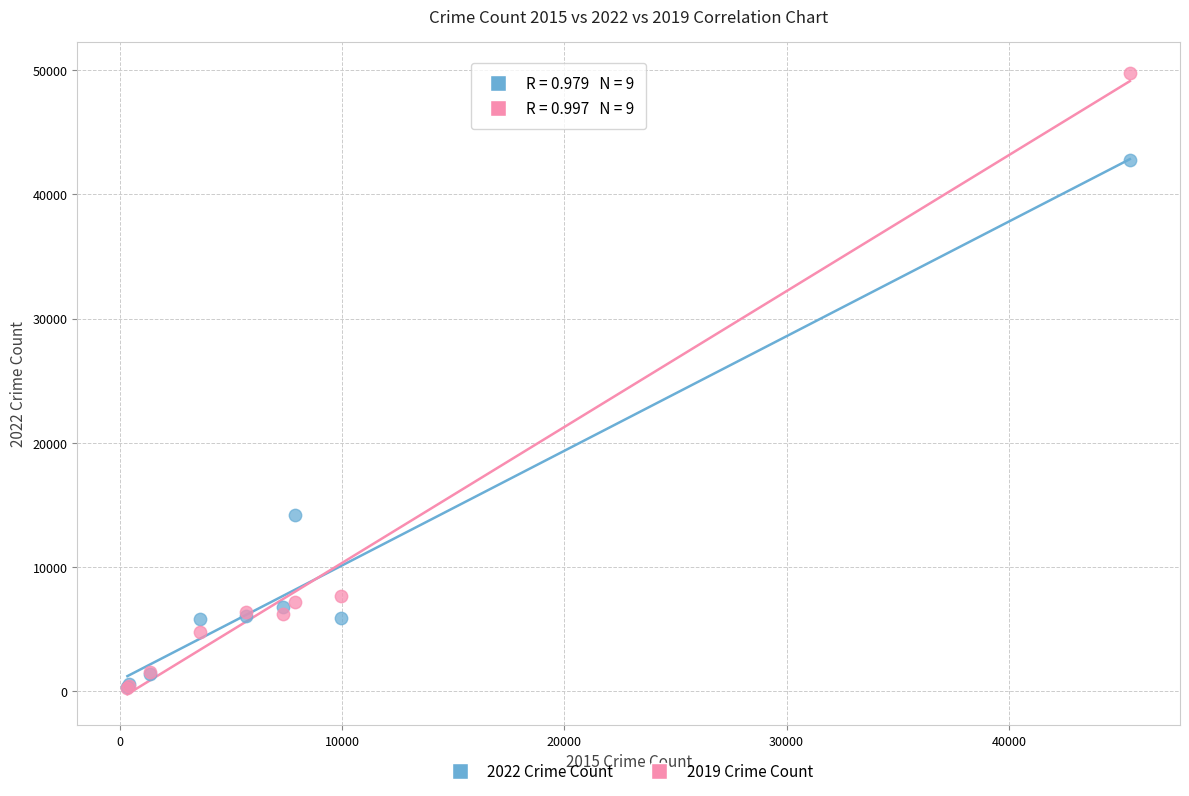

Across all series, what Y value is closest to 25040?

14188